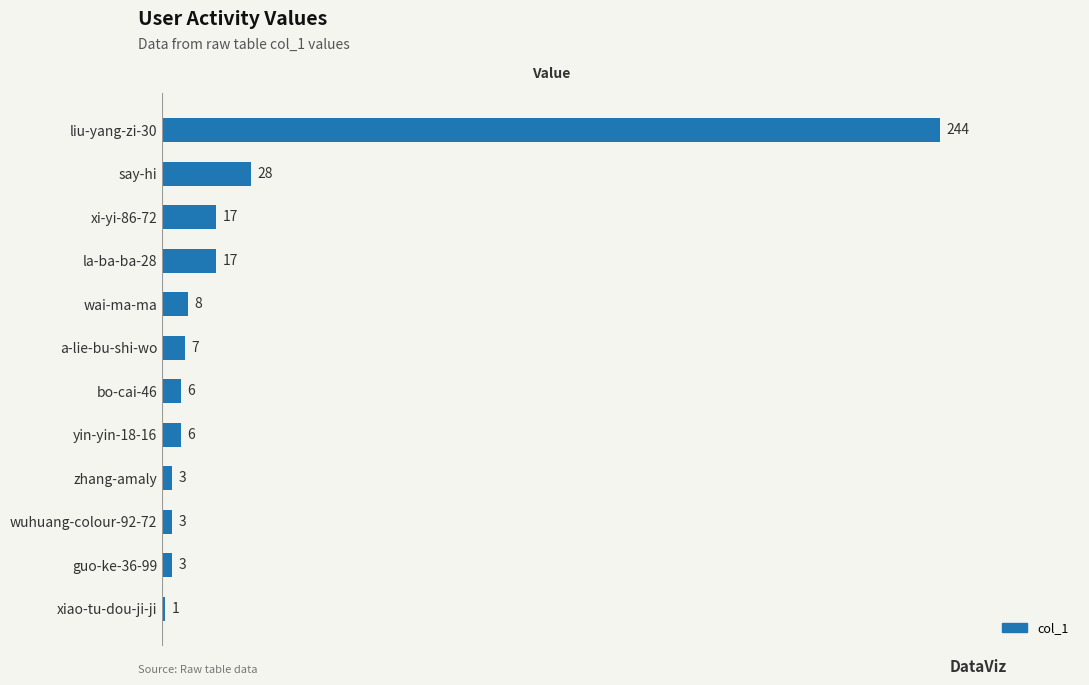

Between a-lie-bu-shi-wo and xi-yi-86-72, which is larger?

xi-yi-86-72